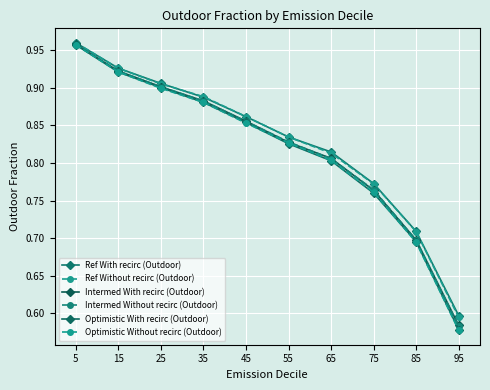

True or false: Ref With recirc (Outdoor) has a value of 0.3 at 5.

False